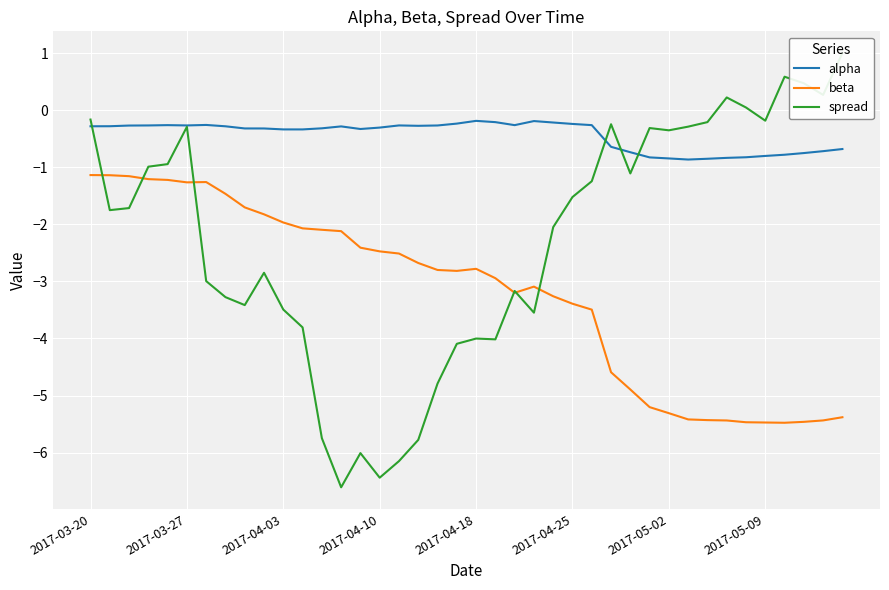

How many values in the spread series are below -1?

24